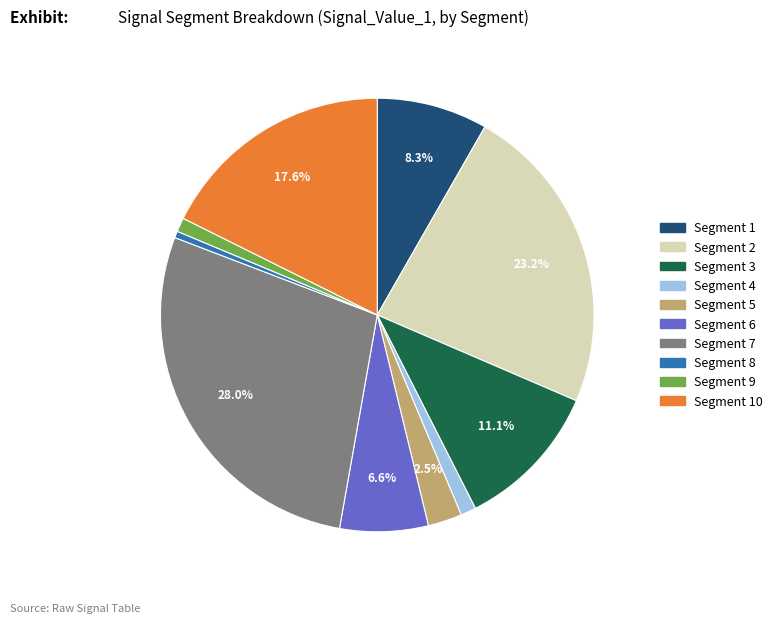

Does any single category account for the majority?

No